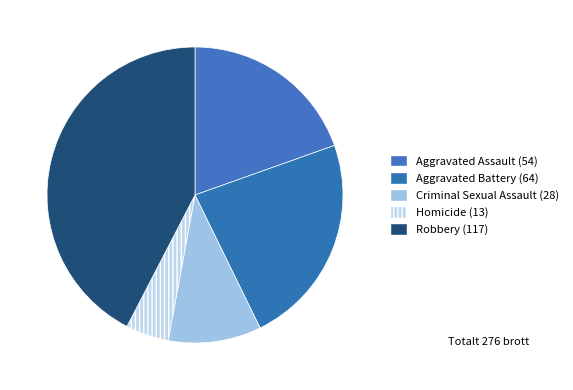

Does Homicide represent more than half of the total?

No